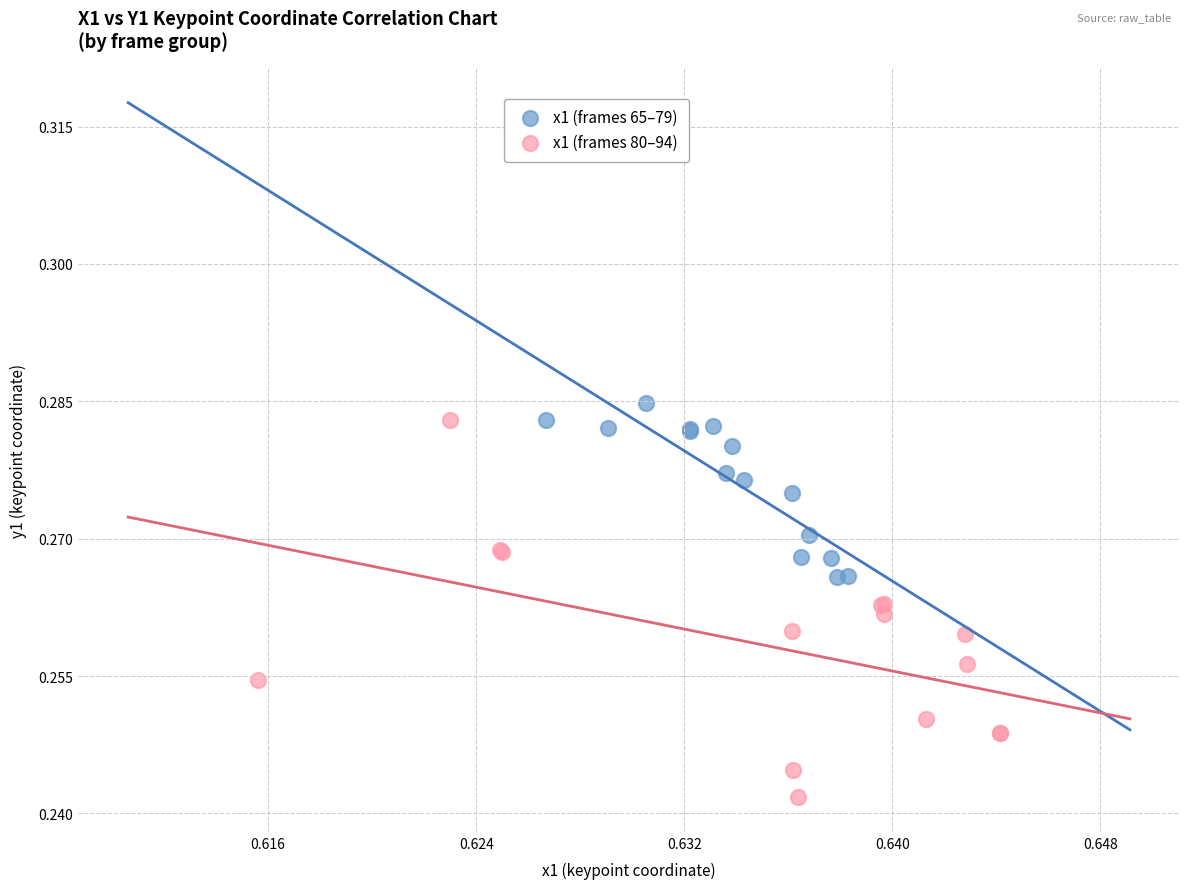

Which series has the largest Y range (max minus min)?

x1 (frames 80–94)